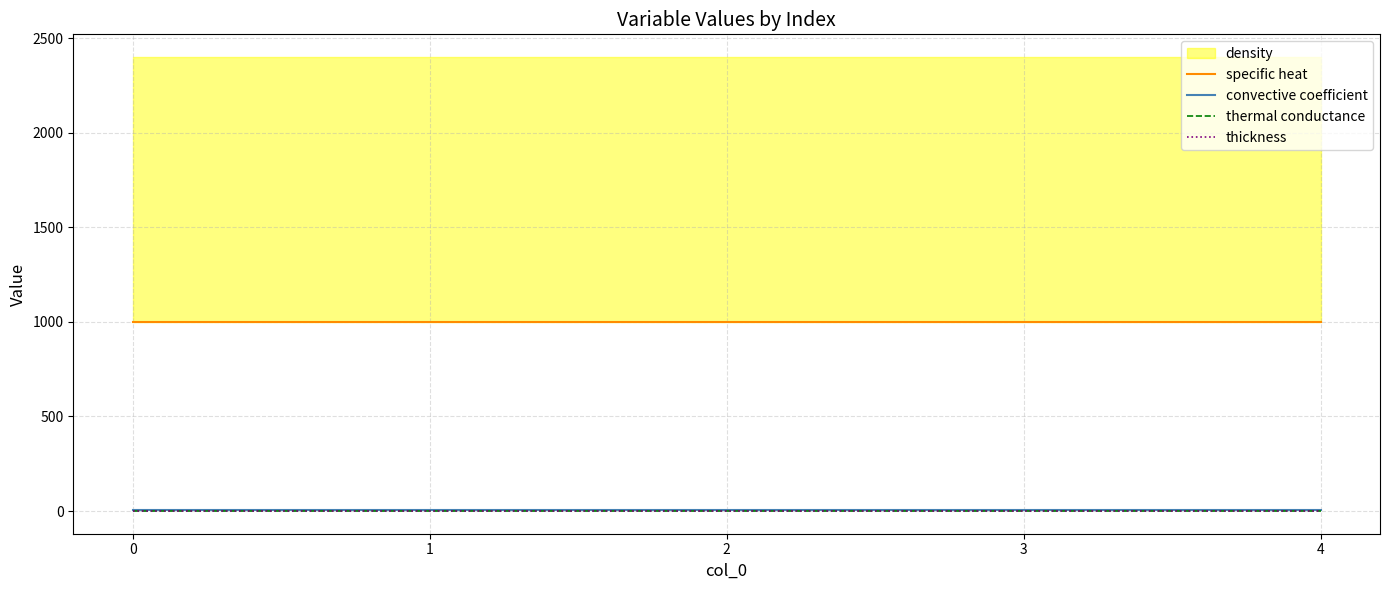

Does the chart display data point markers on the line(s)?

No